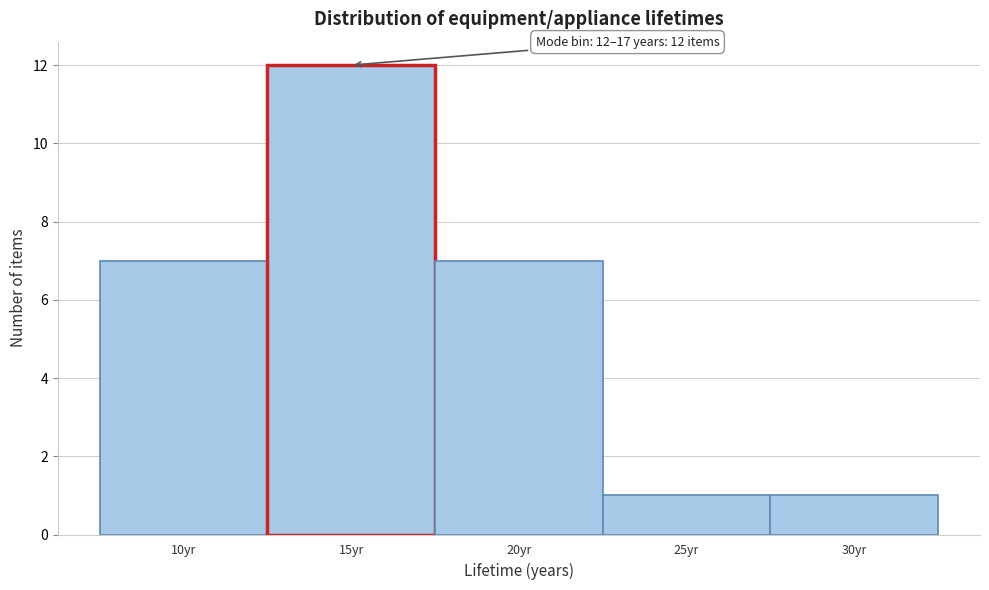

Which range on the x-axis has the tallest bar?

12.5 to 17.5